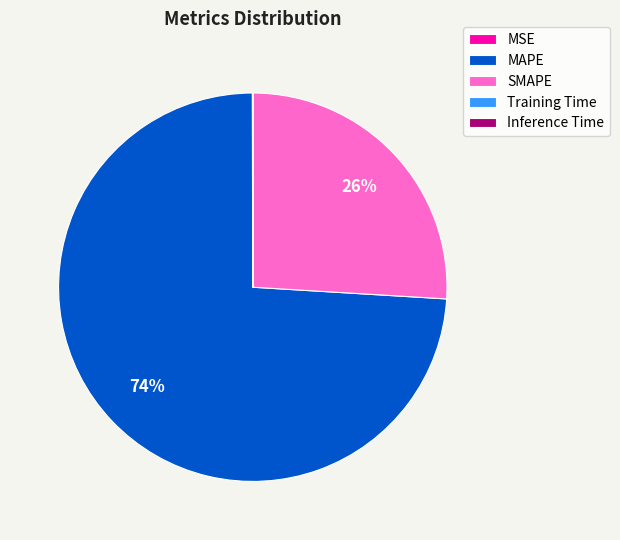

Is there a majority slice in this chart?

Yes